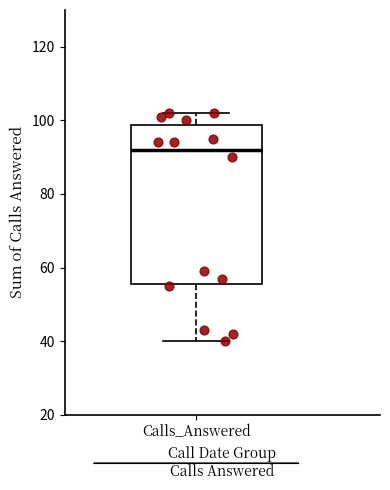

Where is the lower edge of the box for Calls_Answered on the y-axis? The values are not printed on the chart, so give them approximately, as read against the axis.

56